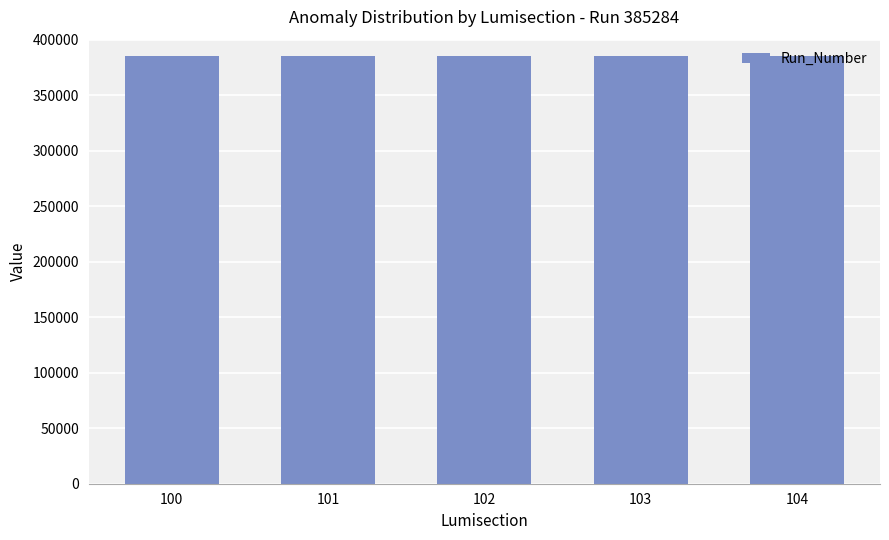

Count the number of categories in the chart.

5